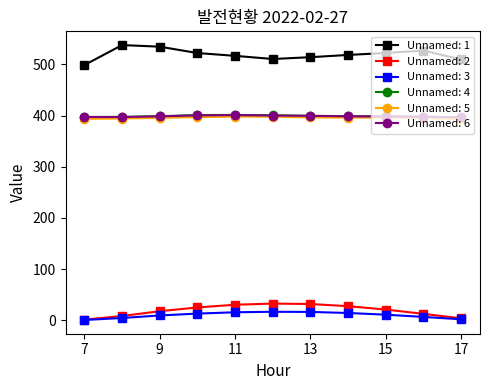

What are all the series names shown in the legend?

Unnamed: 1, Unnamed: 2, Unnamed: 3, Unnamed: 4, Unnamed: 5, Unnamed: 6